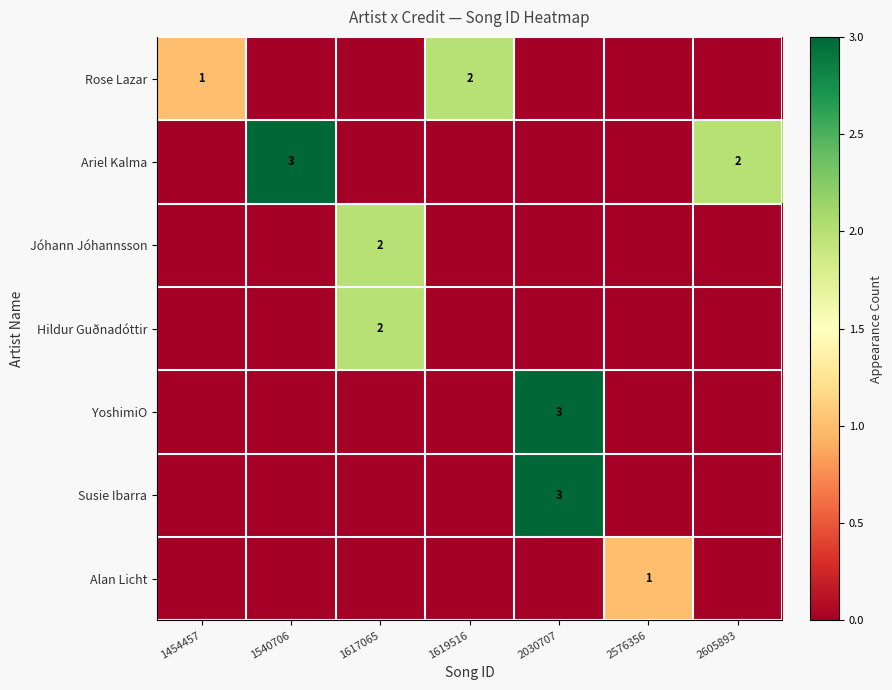

What is the difference between the maximum and minimum values in the Rose Lazar series?

2